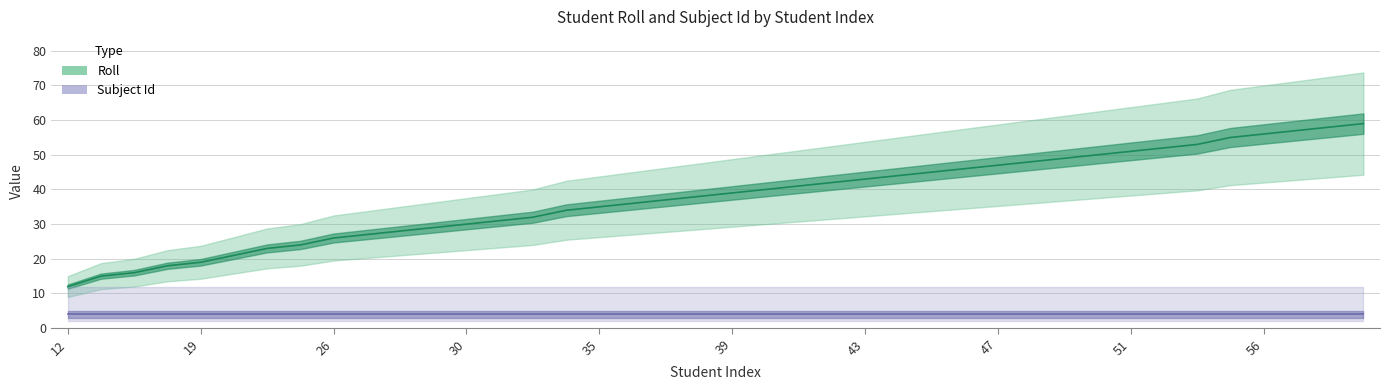

Reading left to right, what are all the values shown in this chart?

12=12	15=15	16=16	18=18	19=19	21=21	23=23	24=24	26=26	27=27	28=28	29=29	30=30	31=31	32=32	34=34	35=35	36=36	37=37	38=38	39=39	40=40	41=41	42=42	43=43	44=44	45=45	46=46	47=47	48=48	49=49	50=50	51=51	52=52	53=53	55=55	56=56	57=57	58=58	59=59